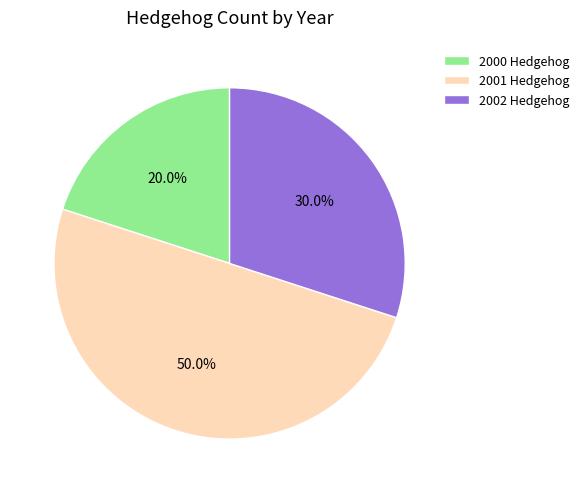

Which slice is the smallest?

2000 Hedgehog